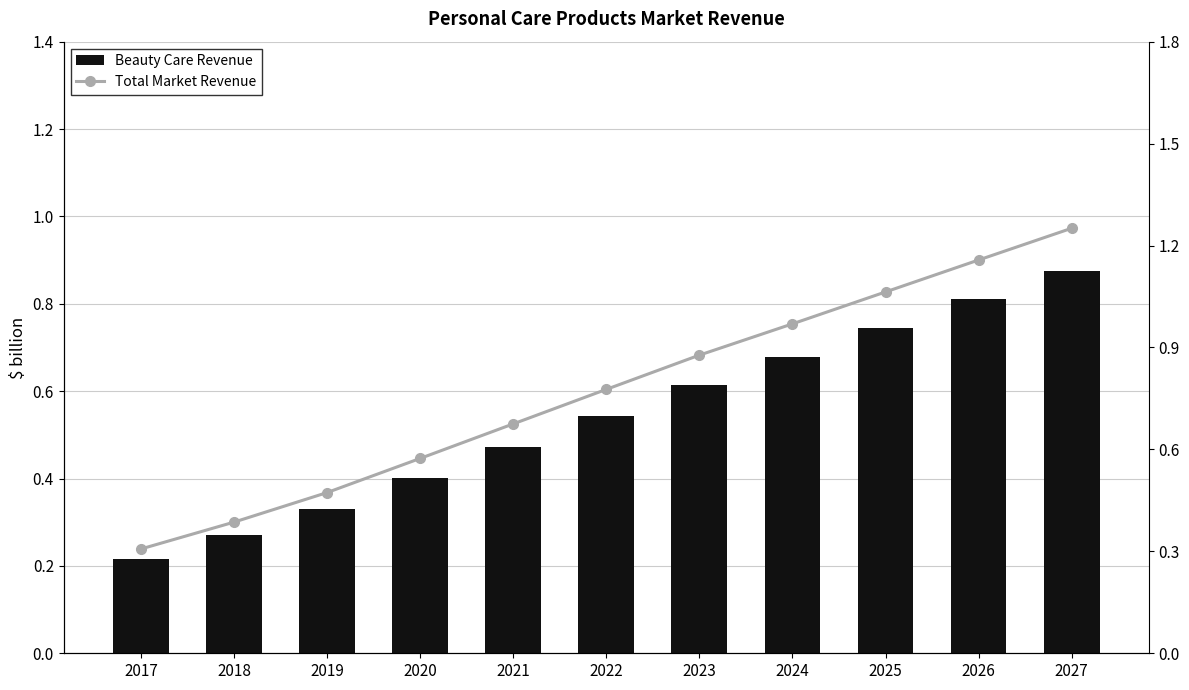

List the labels in order of Beauty Care Revenue value, largest first.

2027, 2026, 2025, 2024, 2023, 2022, 2021, 2020, 2019, 2018, 2017